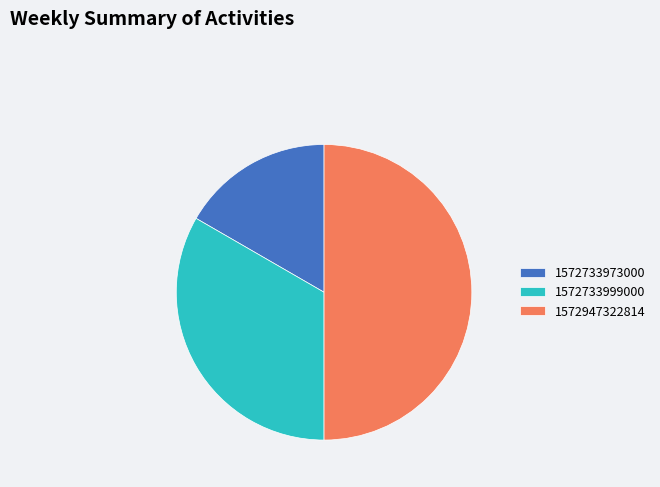

Which category has the biggest portion of the pie?

1572947322814